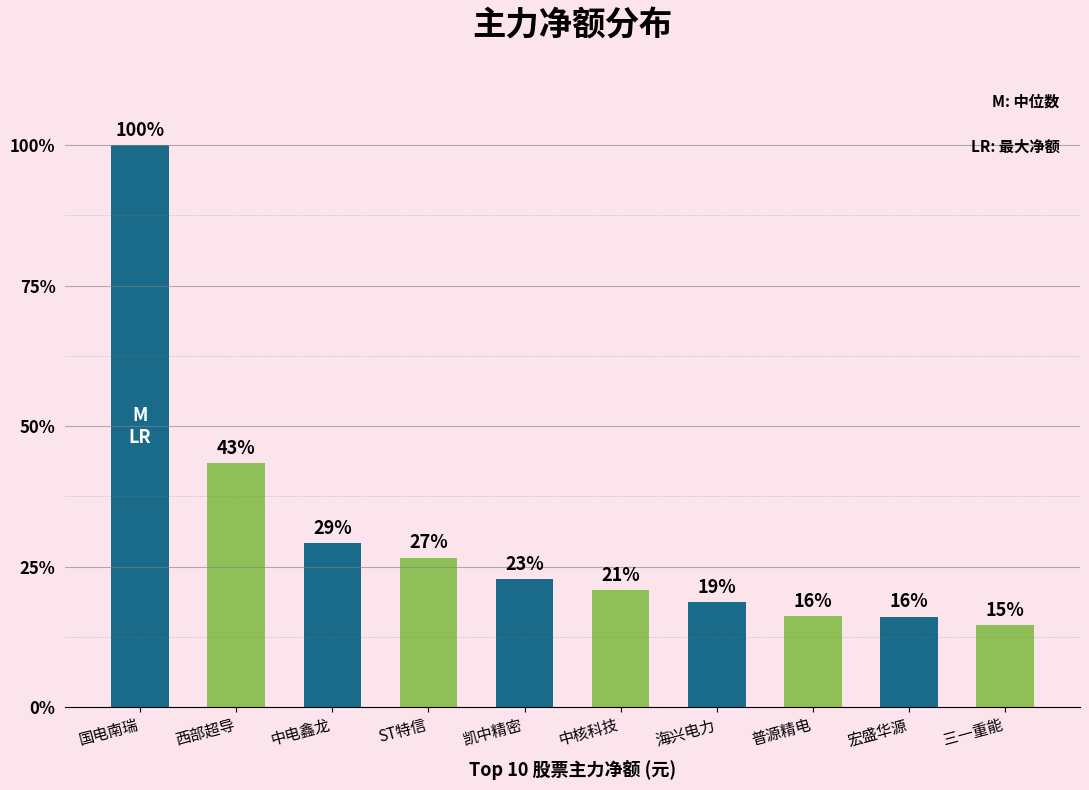

Does the chart contain any negative values?

No